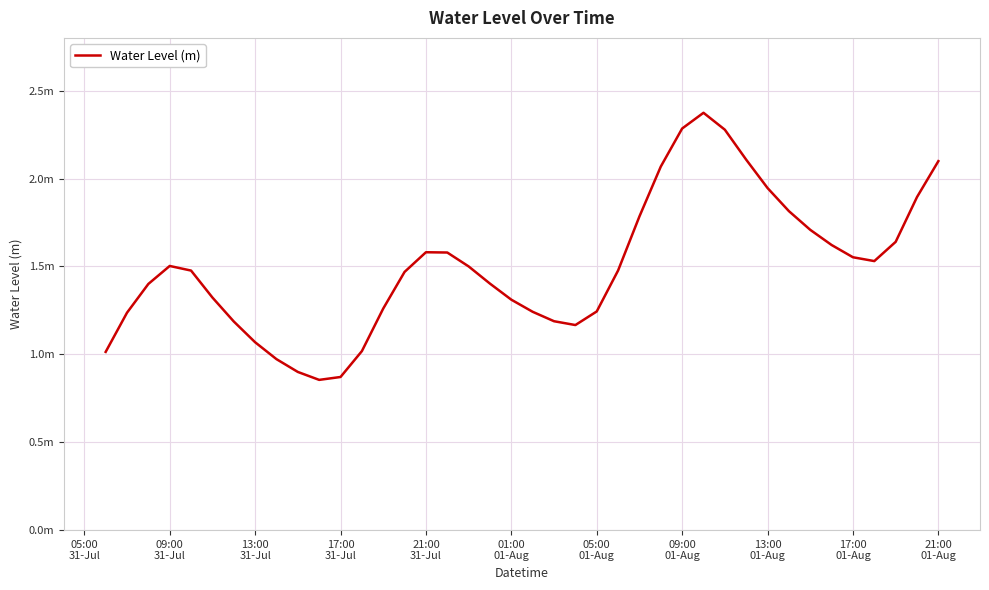

True or false: the data has more than 2 interior local peaks.

True